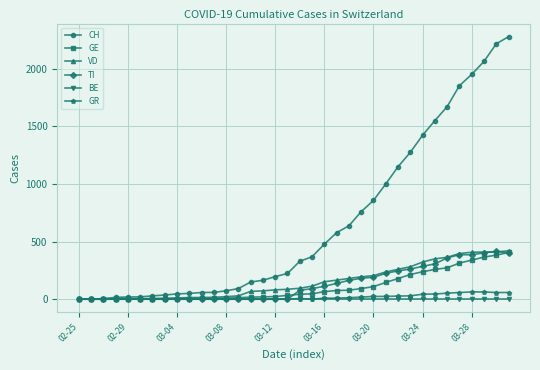

What is the maximum value shown in the chart?

2276